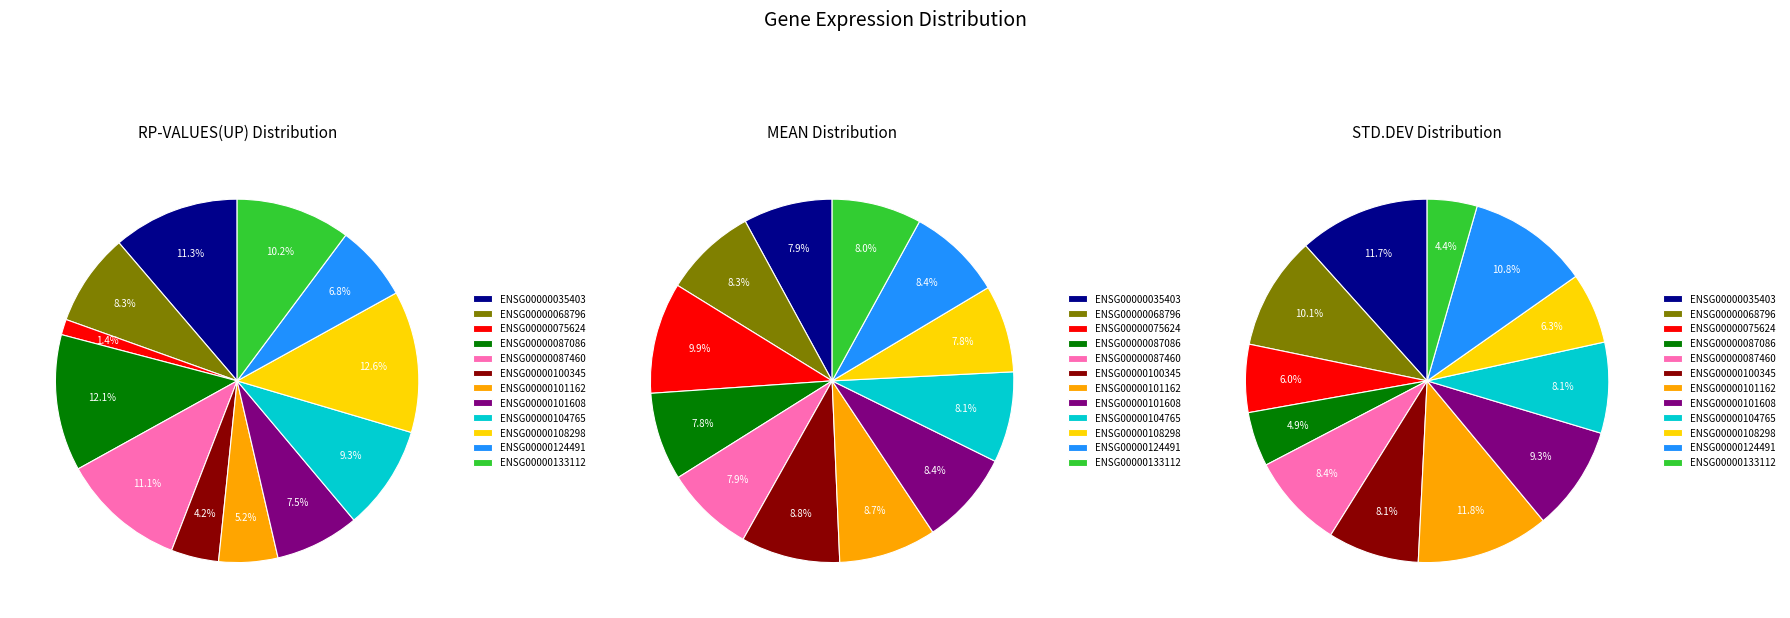

Which has a higher value, ENSG00000133112 or ENSG00000104765?

ENSG00000133112